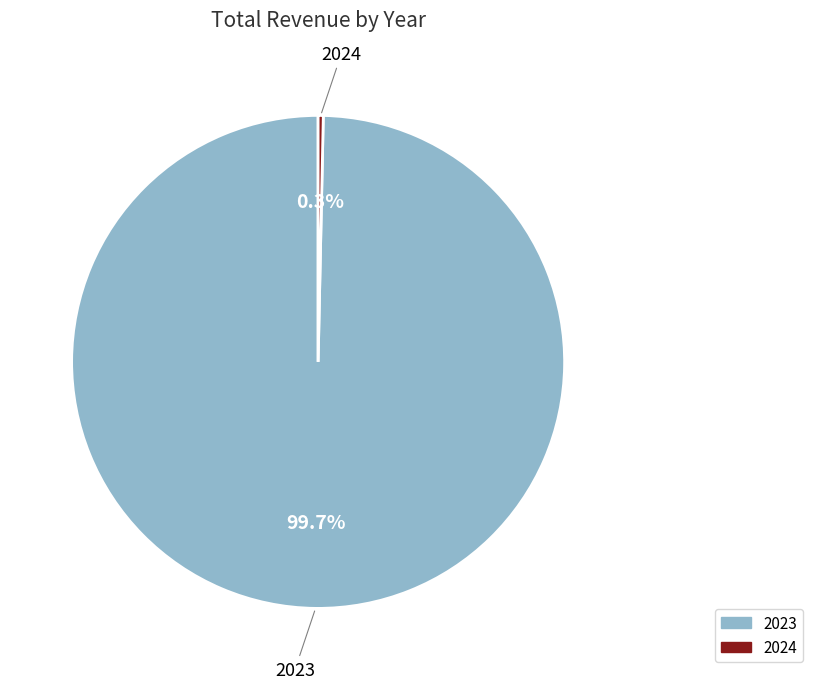

True or false: 2024 accounts for 8% of the total.

False